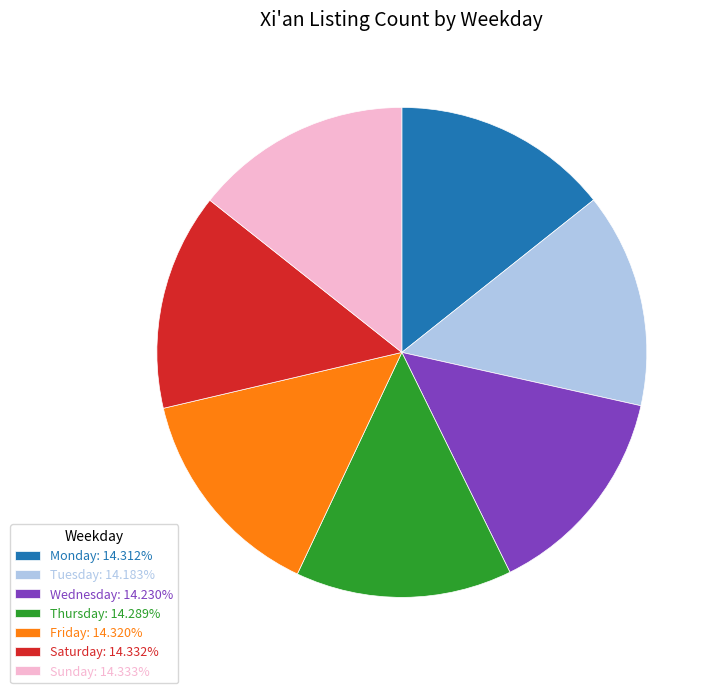

What is the ratio of the value at Friday to the value at Sunday?

1.0